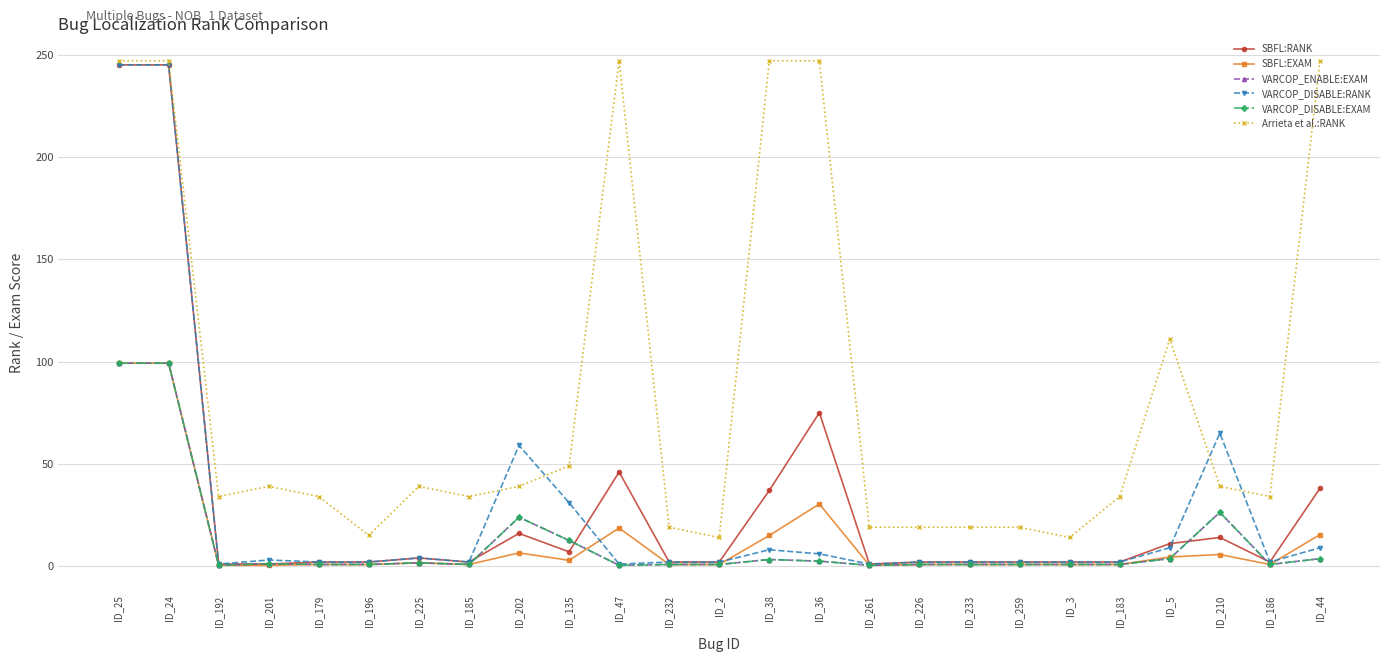

What is the total value across all series at ID_44?

316.7